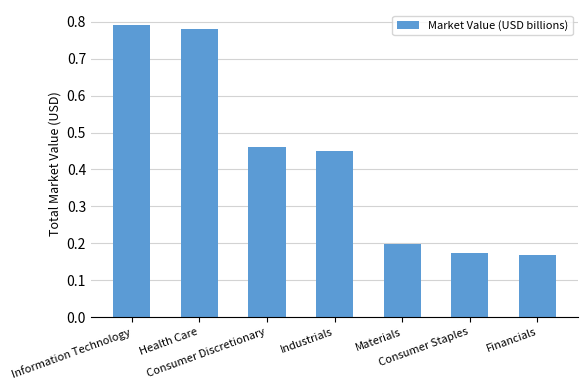

How many bars are there in total?

7